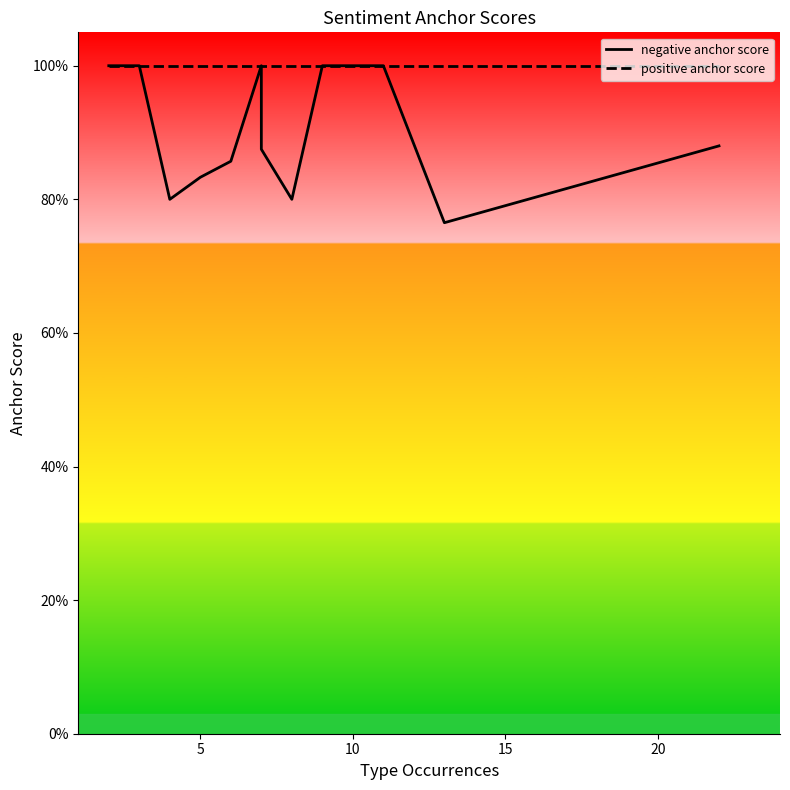

True or false: negative anchor score and positive anchor score cross at least once.

False